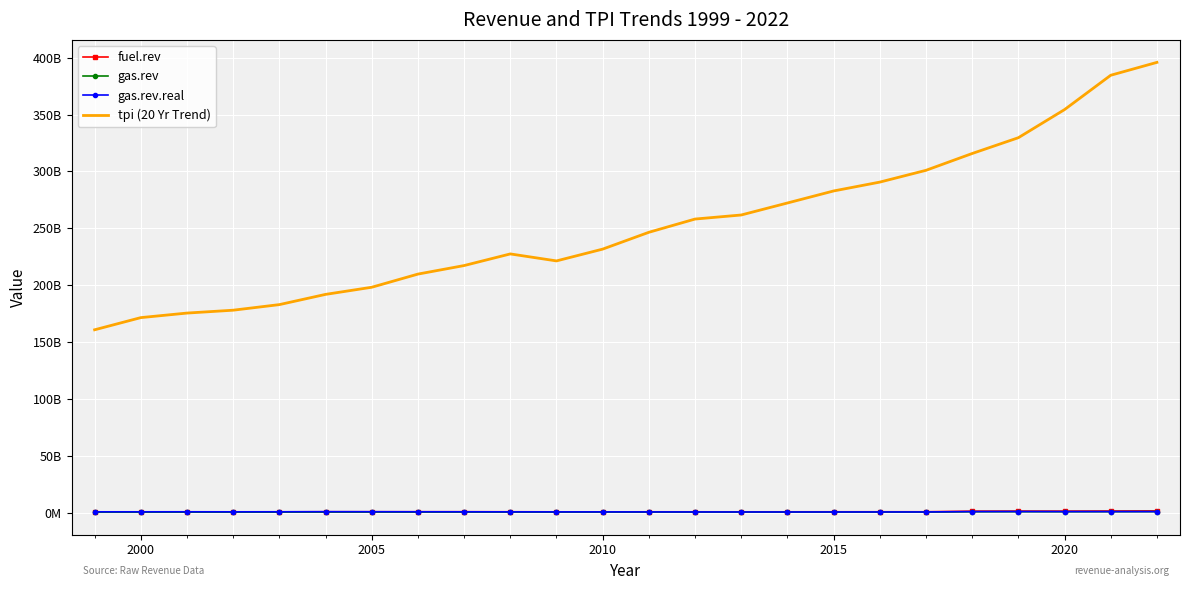

True or false: gas.rev and tpi (20 Yr Trend) intersect in this chart.

False